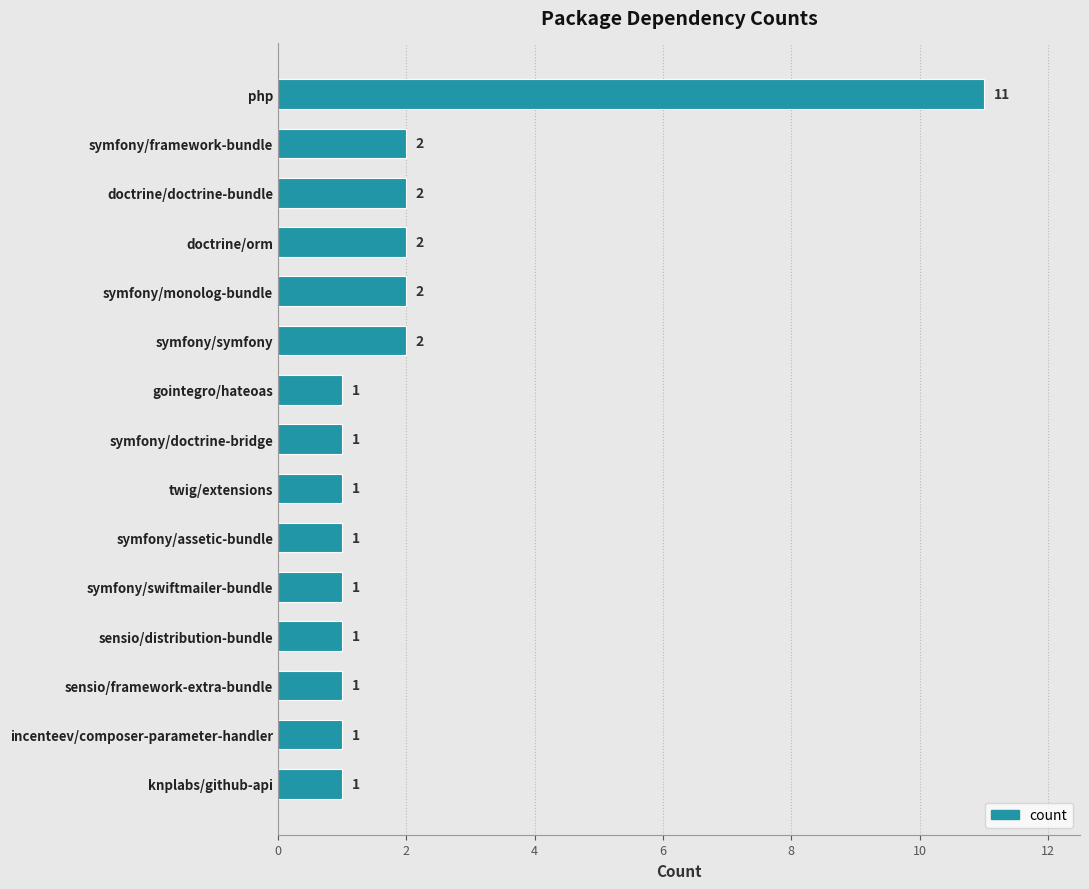

Between symfony/framework-bundle and php, which is larger?

php